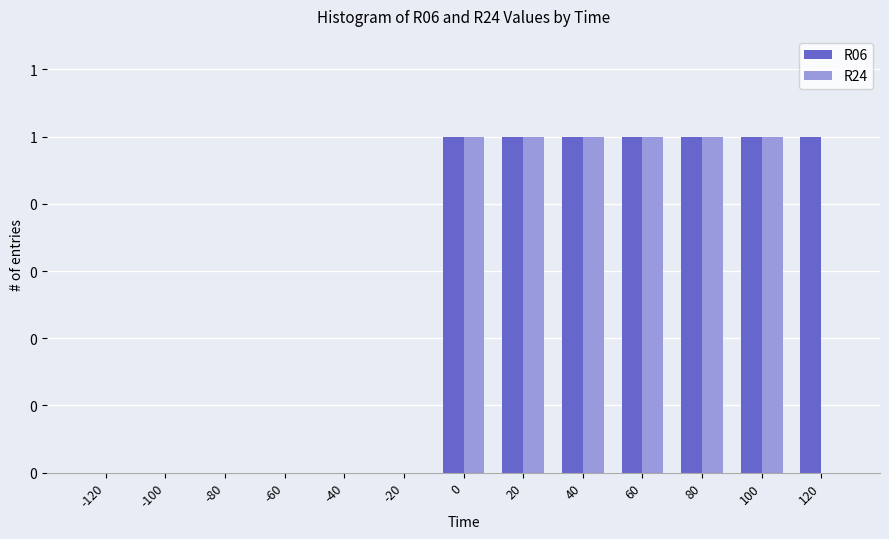

What are all the series names shown in the legend?

R06, R24